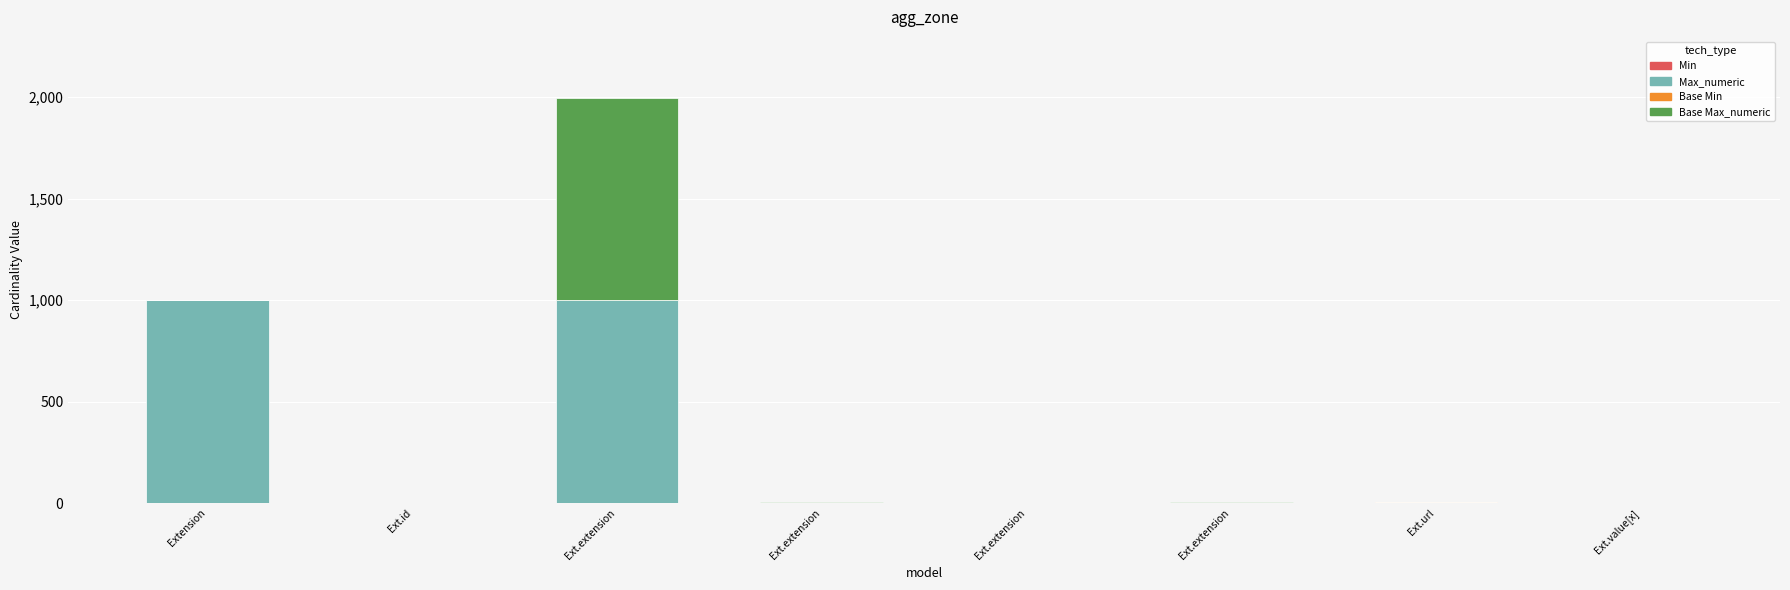

What is the label of the 5th bar from the left?

Ext.extension